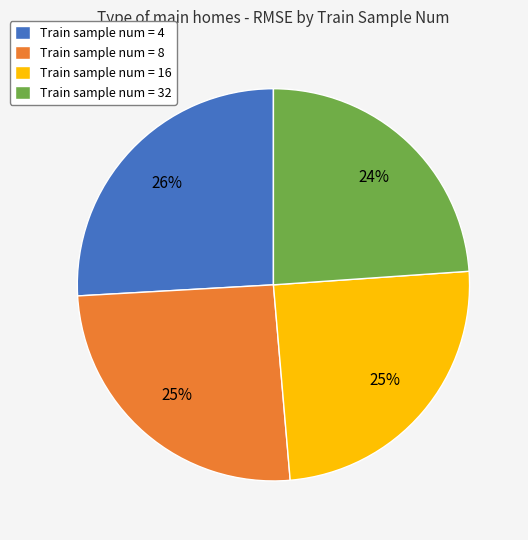

True or false: Train sample num = 4 accounts for 40% of the total.

False